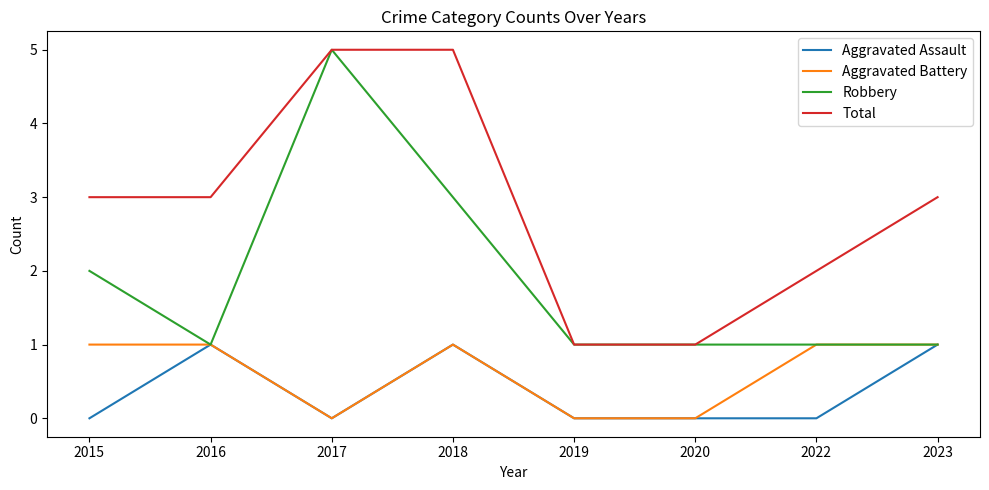

What is the total value across all series at 2018?

10